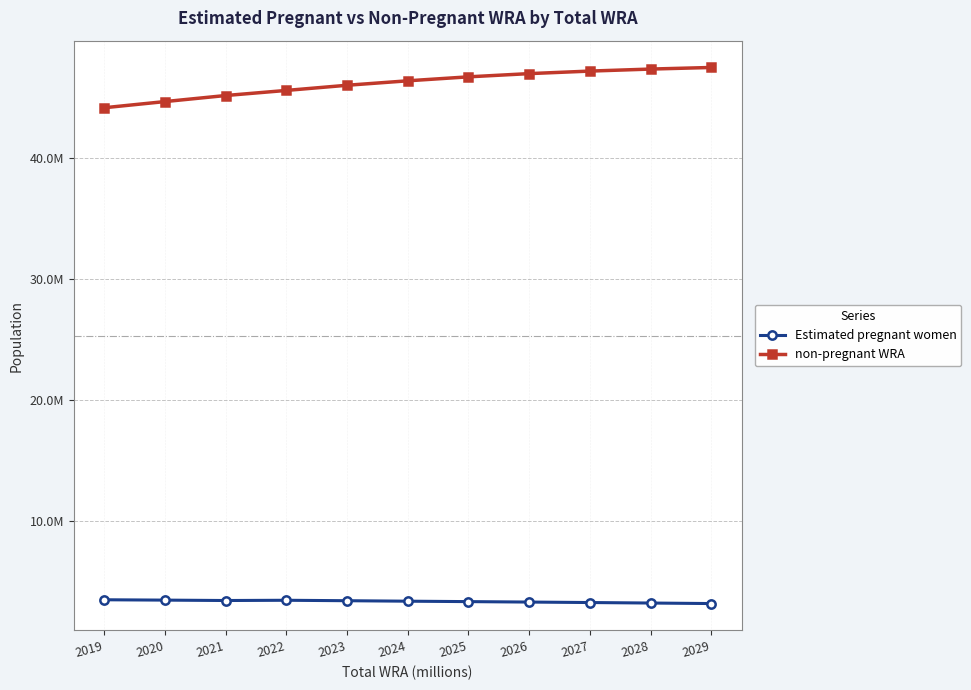

What is the value of the Estimated pregnant women point at the 10th from the left?

3196047.5